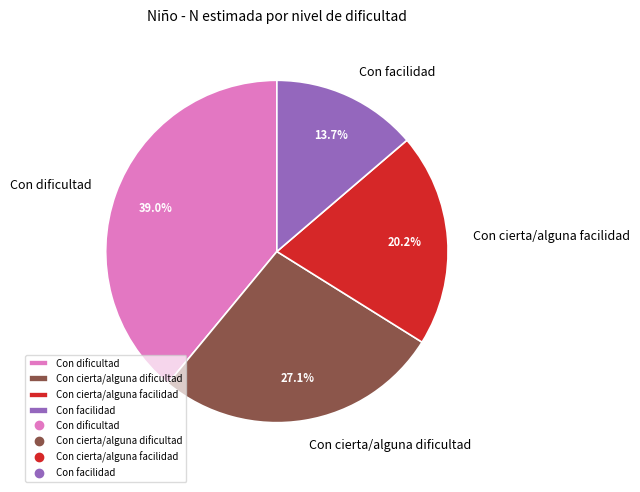

The Con dificultad slice represents 25% of the pie. True or false?

False